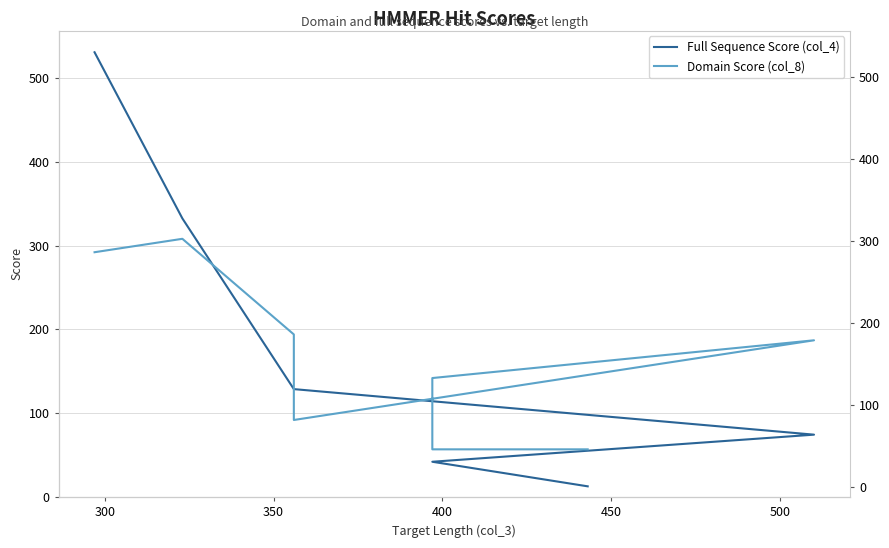

True or false: Domain Score (col_8) and Full Sequence Score (col_4) intersect in this chart.

True